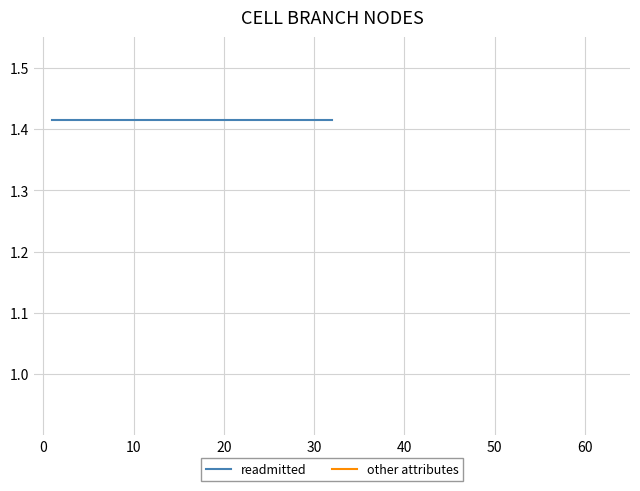

Reading left to right, transcribe all the data shown in this chart.

readmitted: 1.4	1.4	1.4	1.4	1.4	1.4	1.4	1.4	1.4	1.4	1.4	1.4	1.4	1.4	1.4	1.4	1.4	1.4	1.4	1.4	1.4	1.4	1.4	1.4	1.4	1.4	1.4	1.4	1.4	1.4	1.4	1.4
other attributes: 0.8	0.8	0.7	0.7	0.6	0.6	0.6	0.6	0.0	0.0	0.0	0.0	0.0	0.0	0.0	0.0	0.0	0.0	0.0	0.0	0.0	0.0	0.0	0.0	0.0	0.0	0.0	0.0	0.0	0.0	0.0	0.0